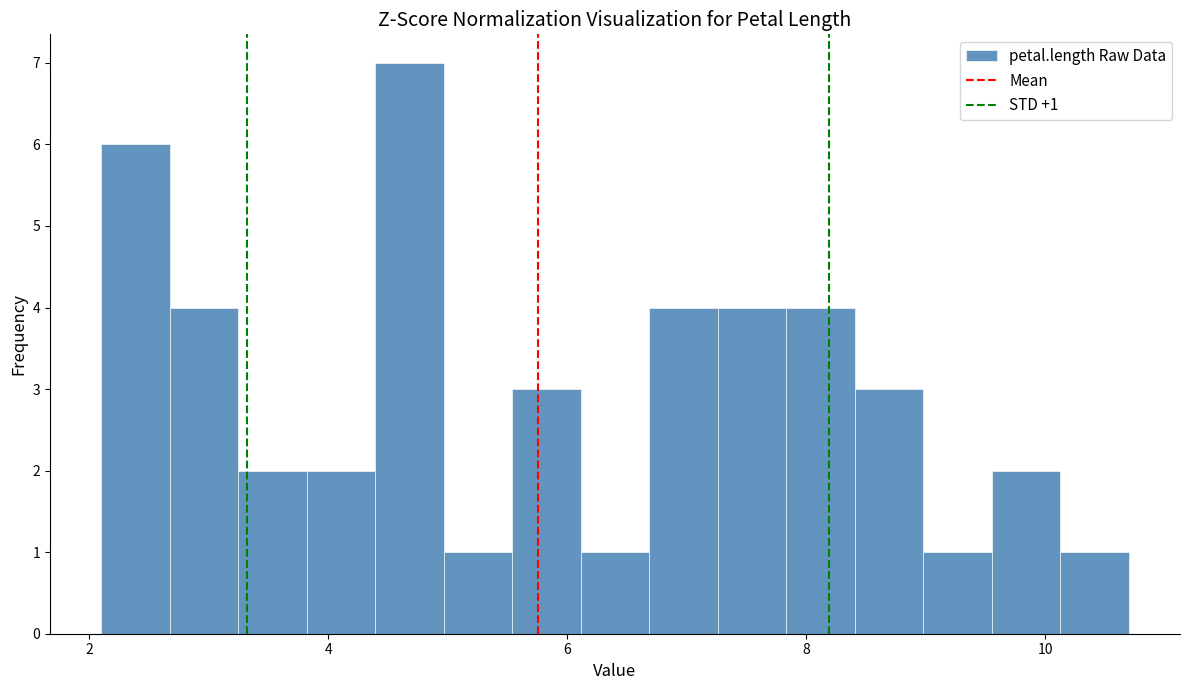

Read against the x-axis, roughly where is the centre of the tallest bar?

4.6